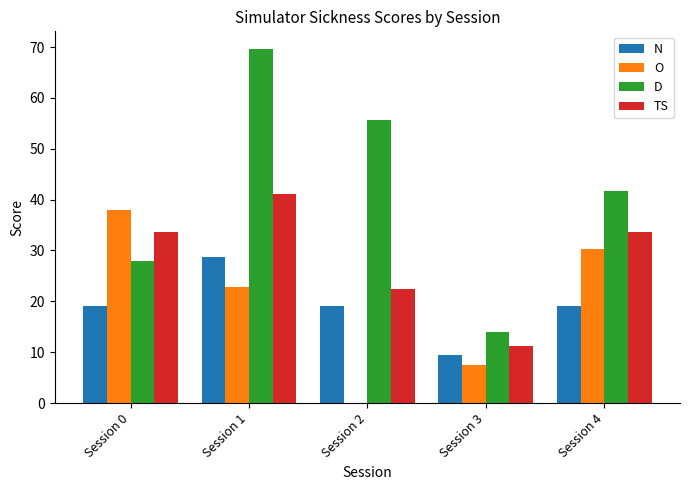

What is the total value across all series at Session 4?

124.8